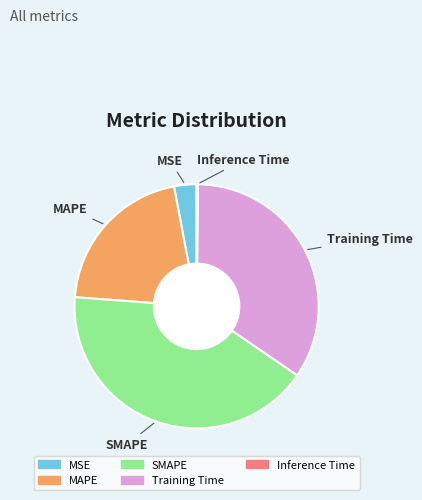

Does any single category account for the majority?

No